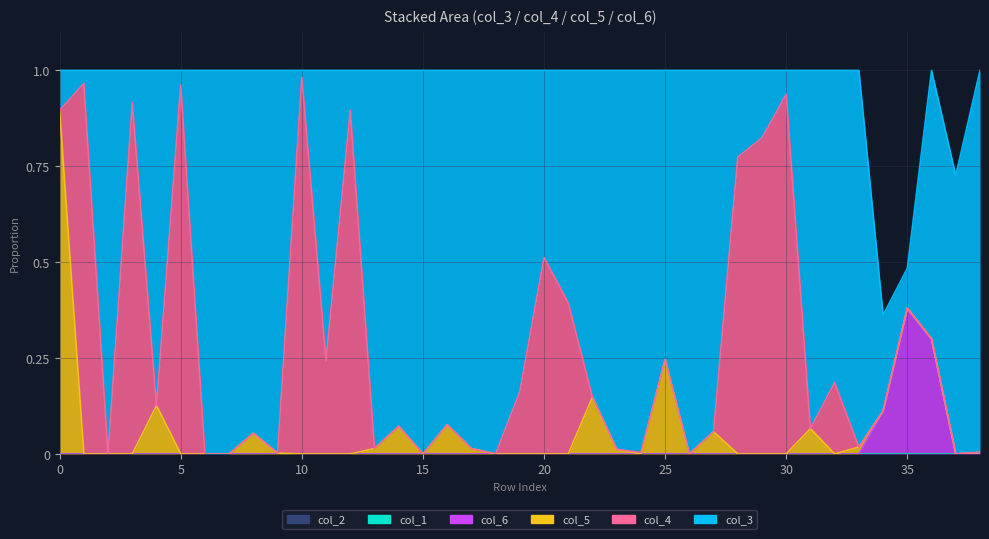

True or false: col_1 has more than 1 points higher than both neighbors.

False